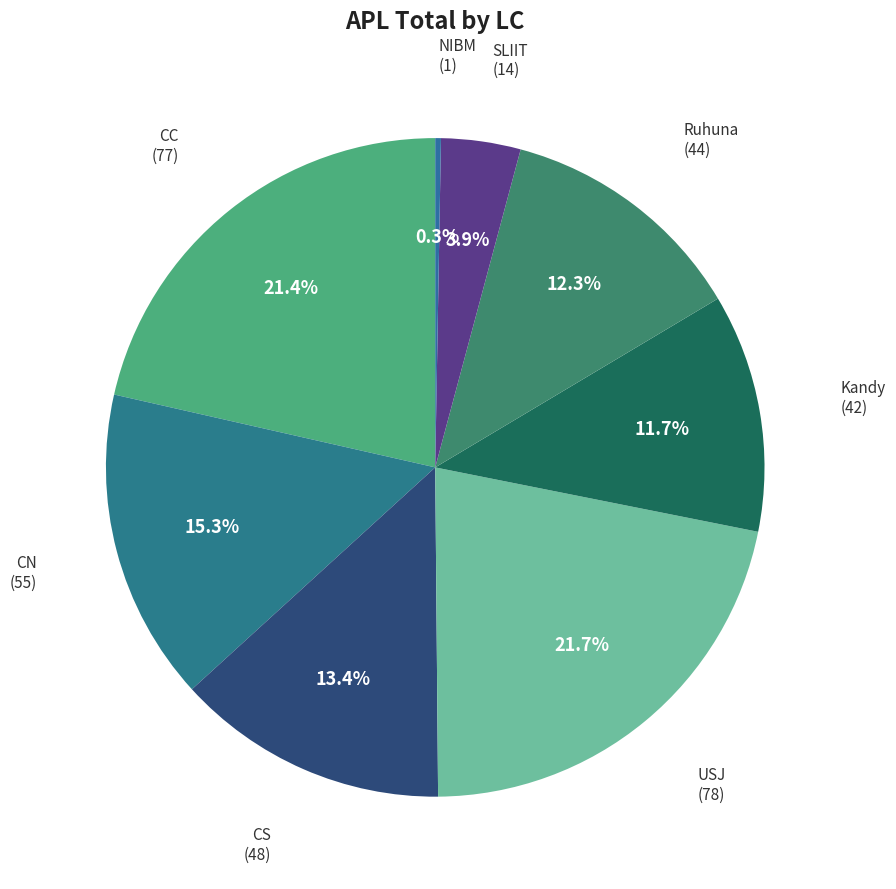

Is there any slice that represents more than half of the pie?

No